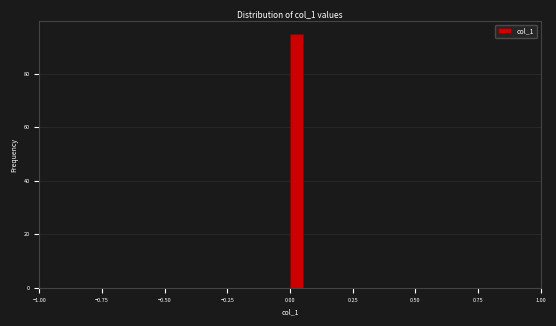

Around what value on the x-axis is the tallest bar? Give the approximate position of its centre, as read against the axis.

0.05